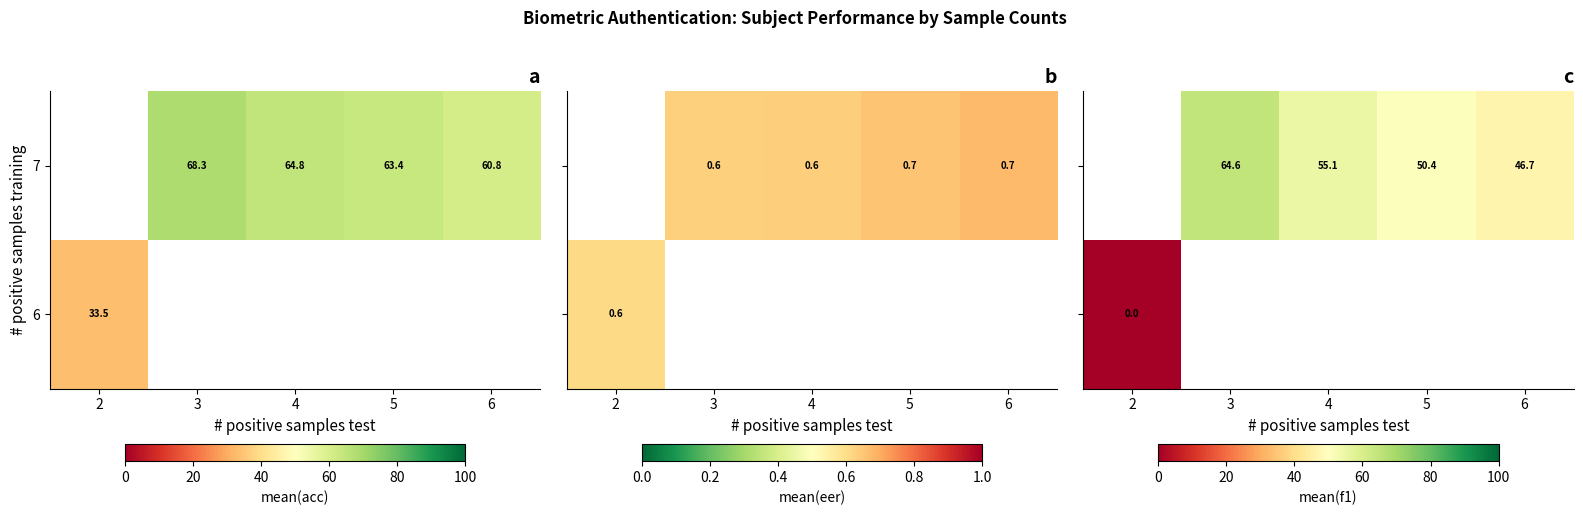

The value of 7 at 3 is 115.2. True or false?

False